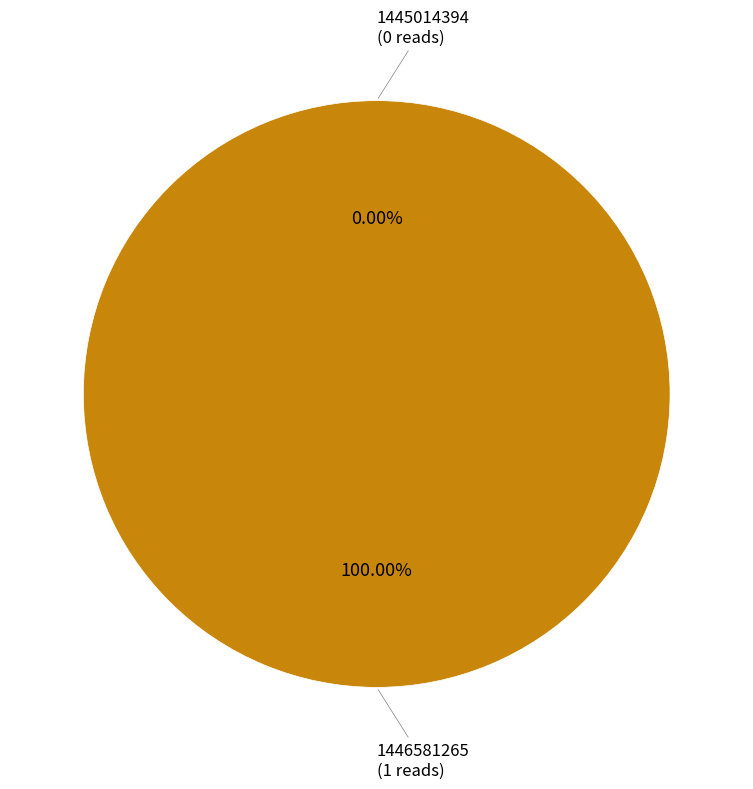

How many segments does this pie chart have?

2